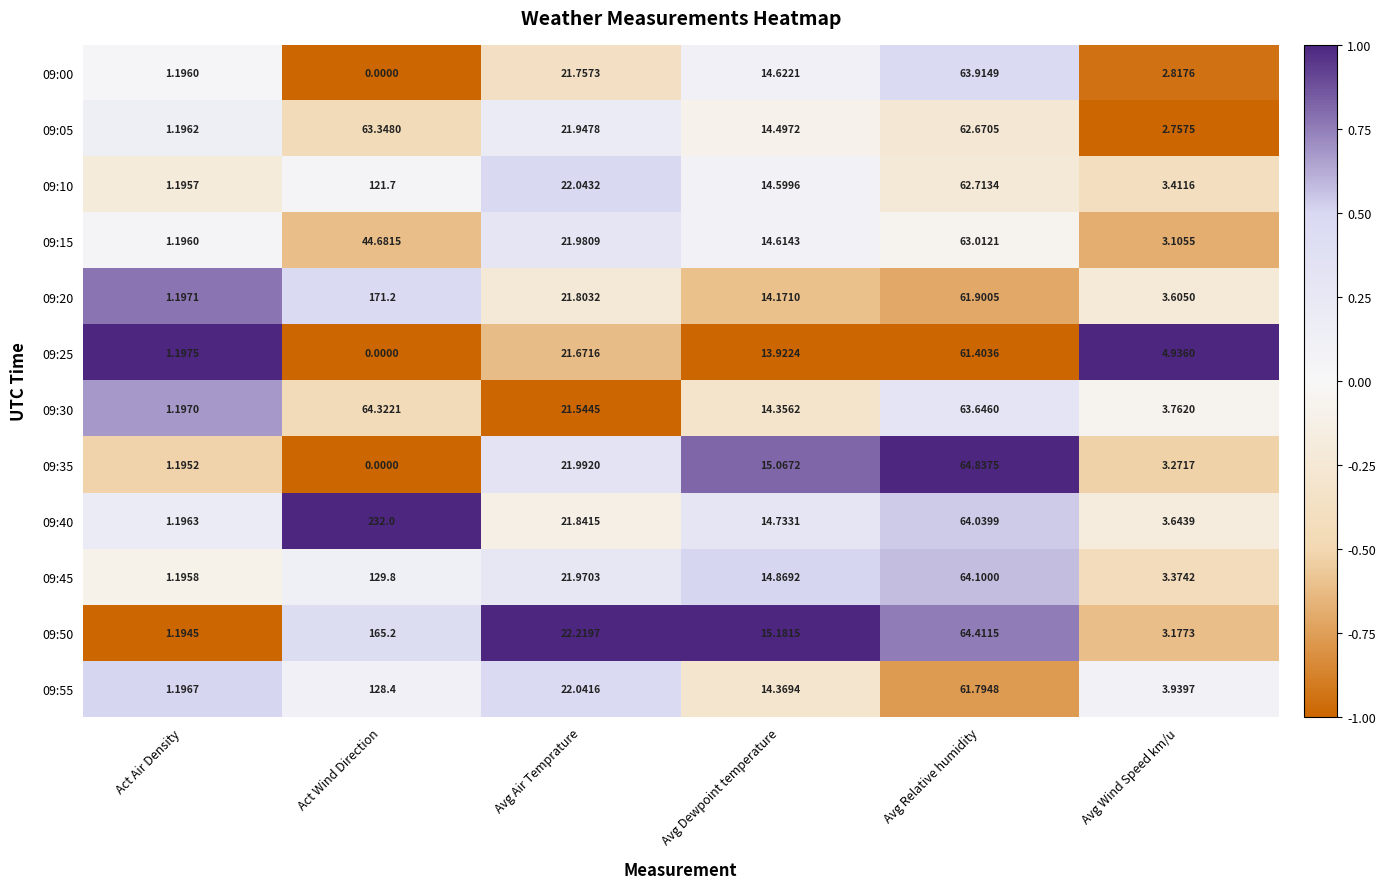

Which category has the highest value in the 09:30 series?

Act Wind Direction